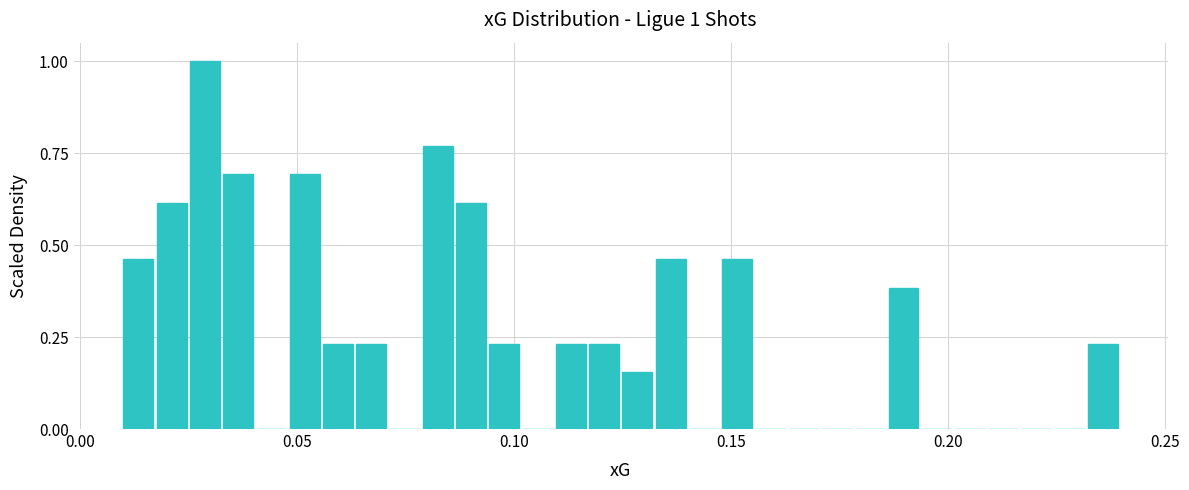

Around what value on the x-axis is the tallest bar? Give the approximate position of its centre, as read against the axis.

0.030